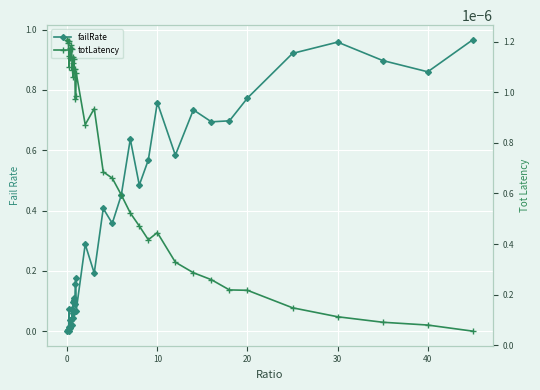

List the series in order of their overall mean, lowest first.

totLatency, failRate